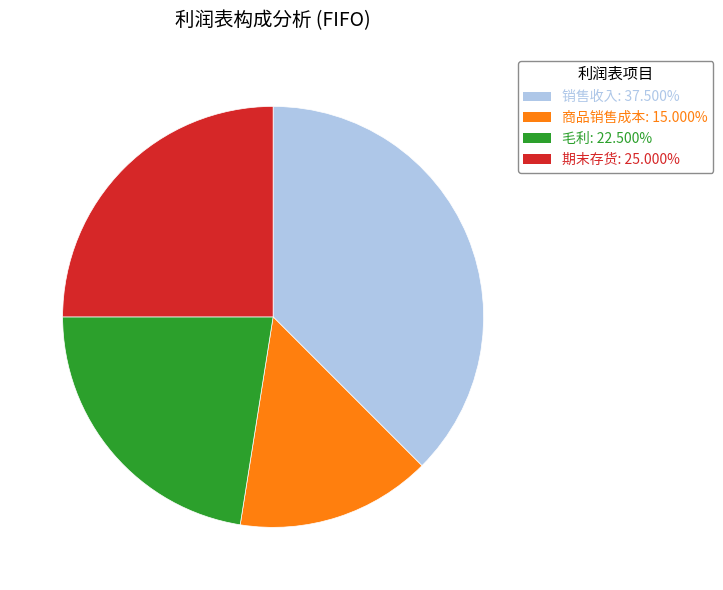

Is there a majority slice in this chart?

No